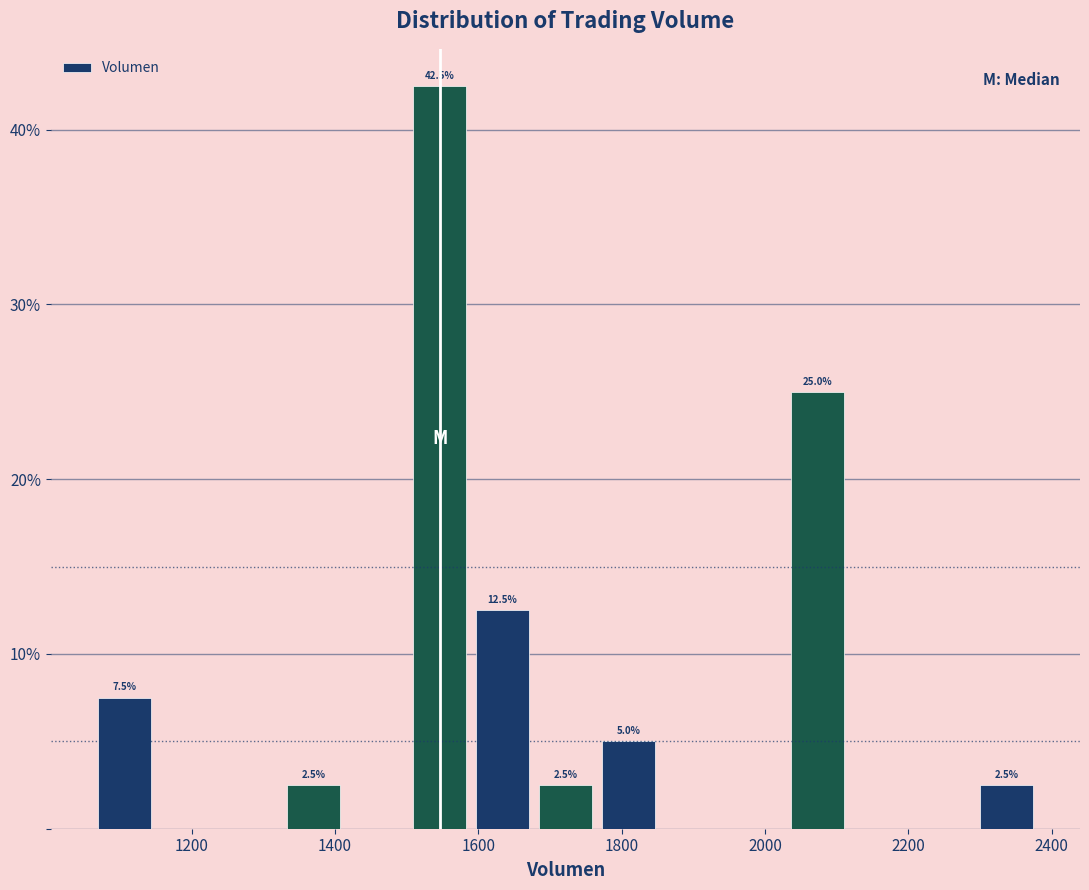

Over which range of the x-axis is the bar tallest?

1500 to 1580